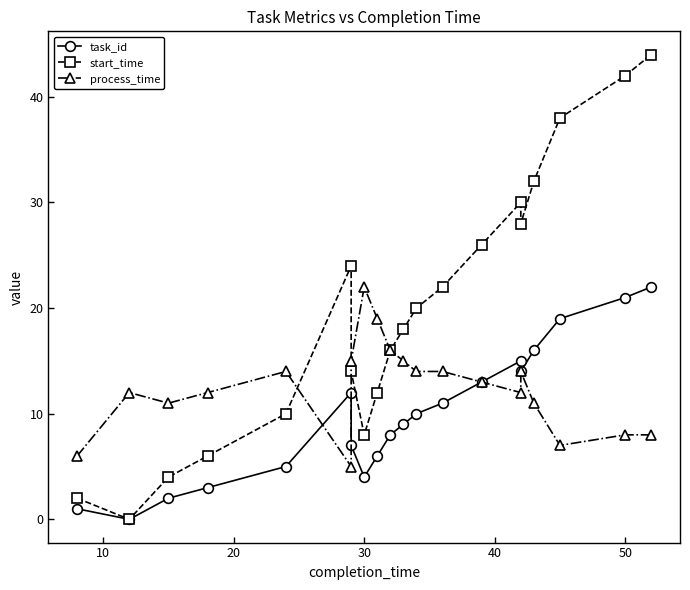

What are all the series names shown in the legend?

task_id, start_time, process_time